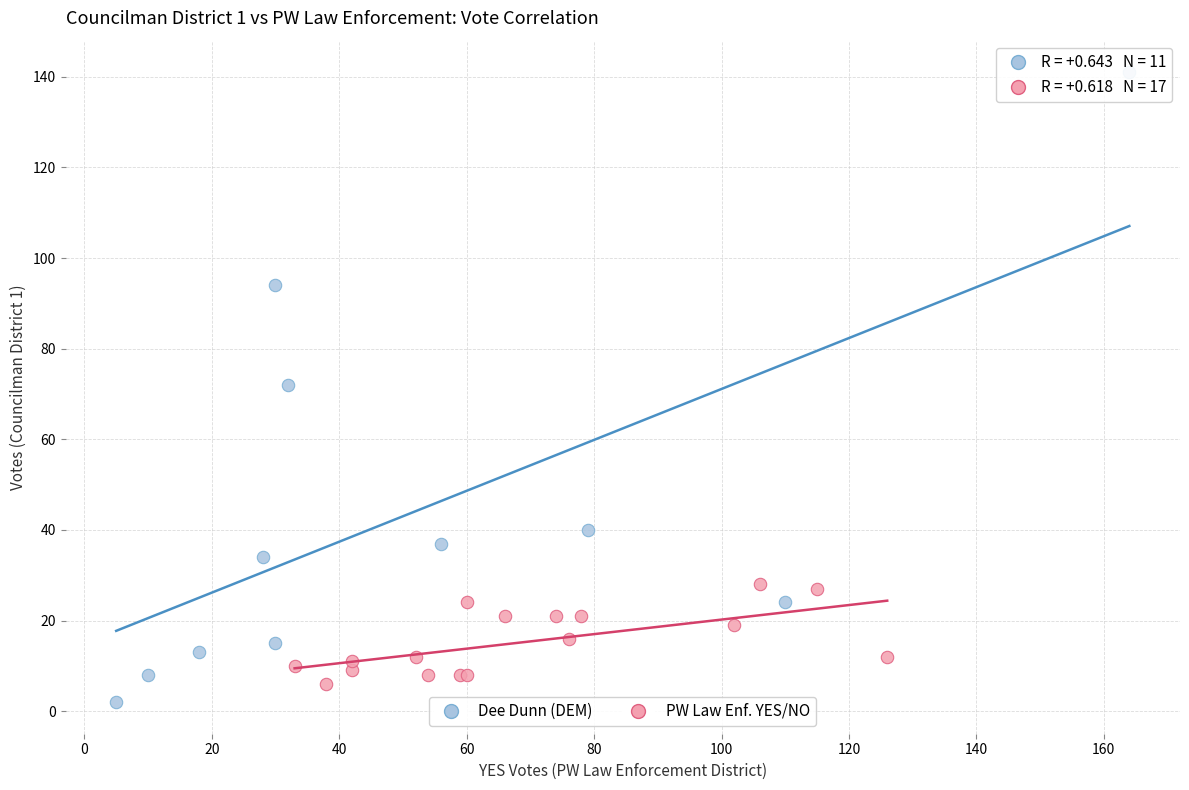

Which series has the widest spread of Y values?

Dee Dunn (DEM)